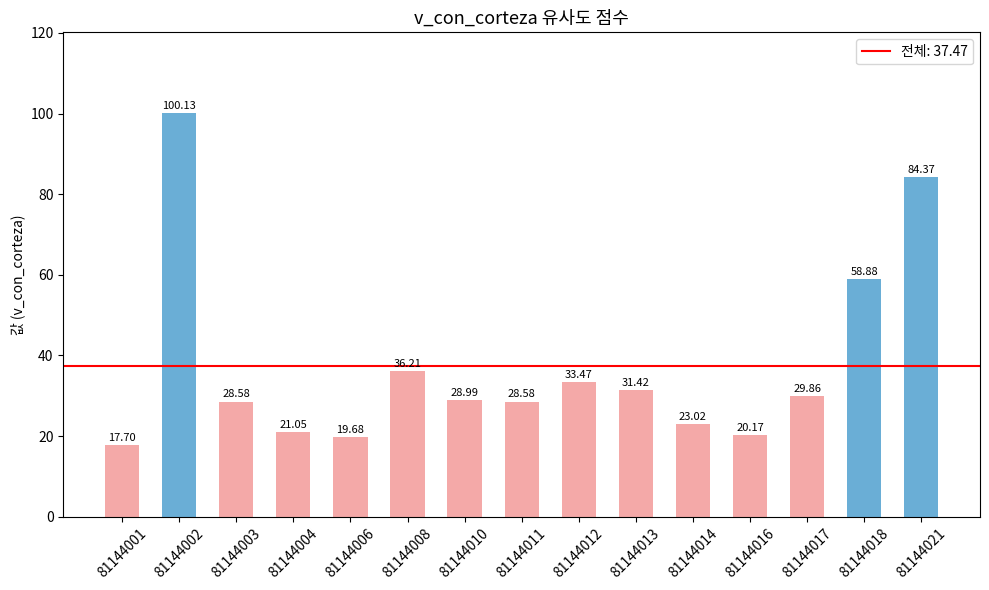

Where does the data first go above 28?

81144002